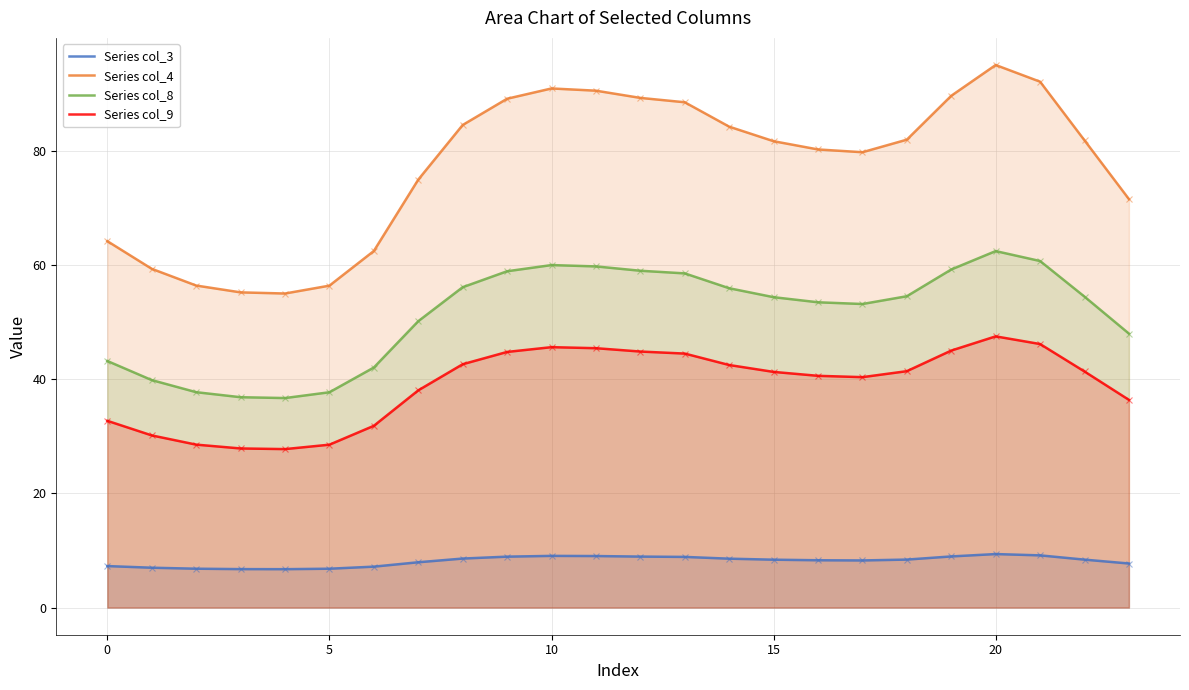

At which category is the sum across all series the highest?

20